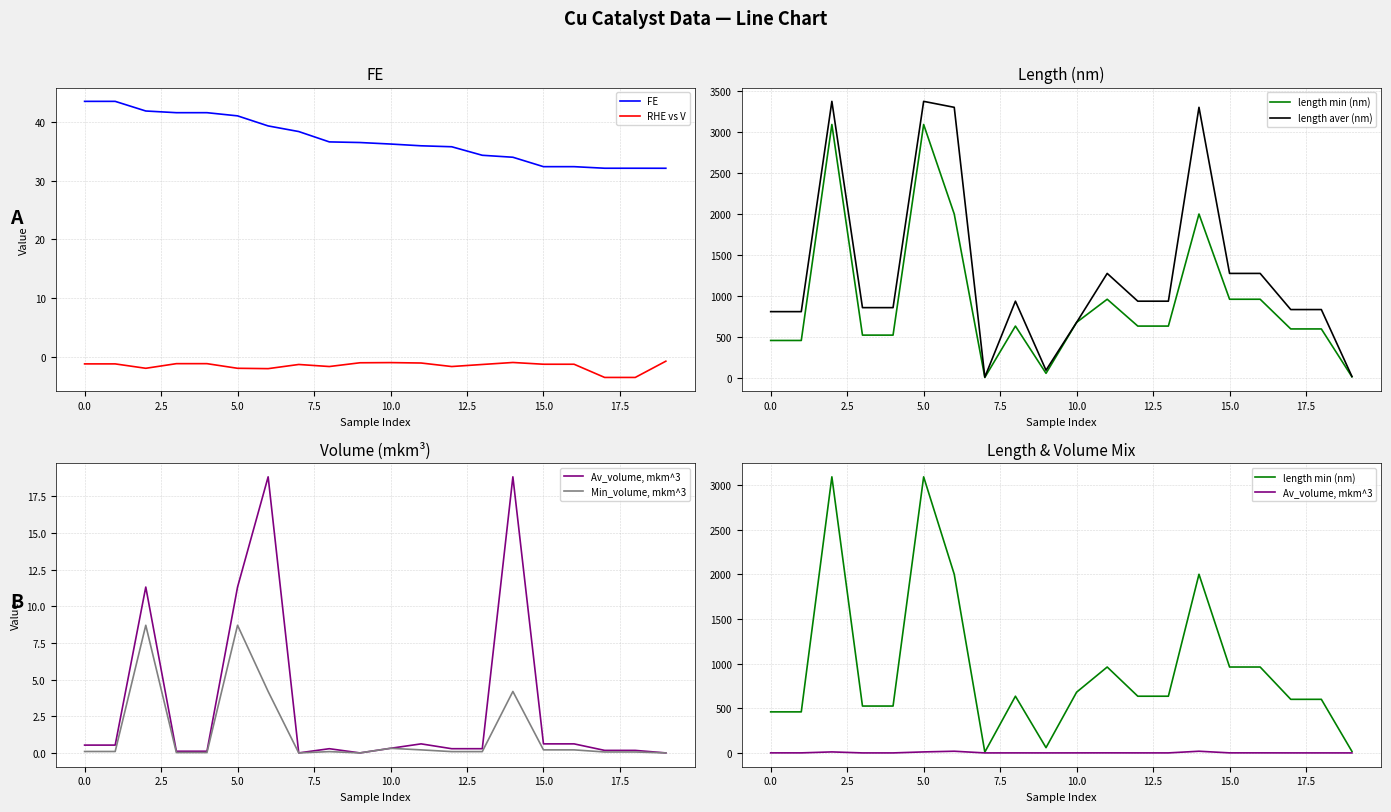

How many interior local peaks does the Av_volume, mkm^3 series have?

5